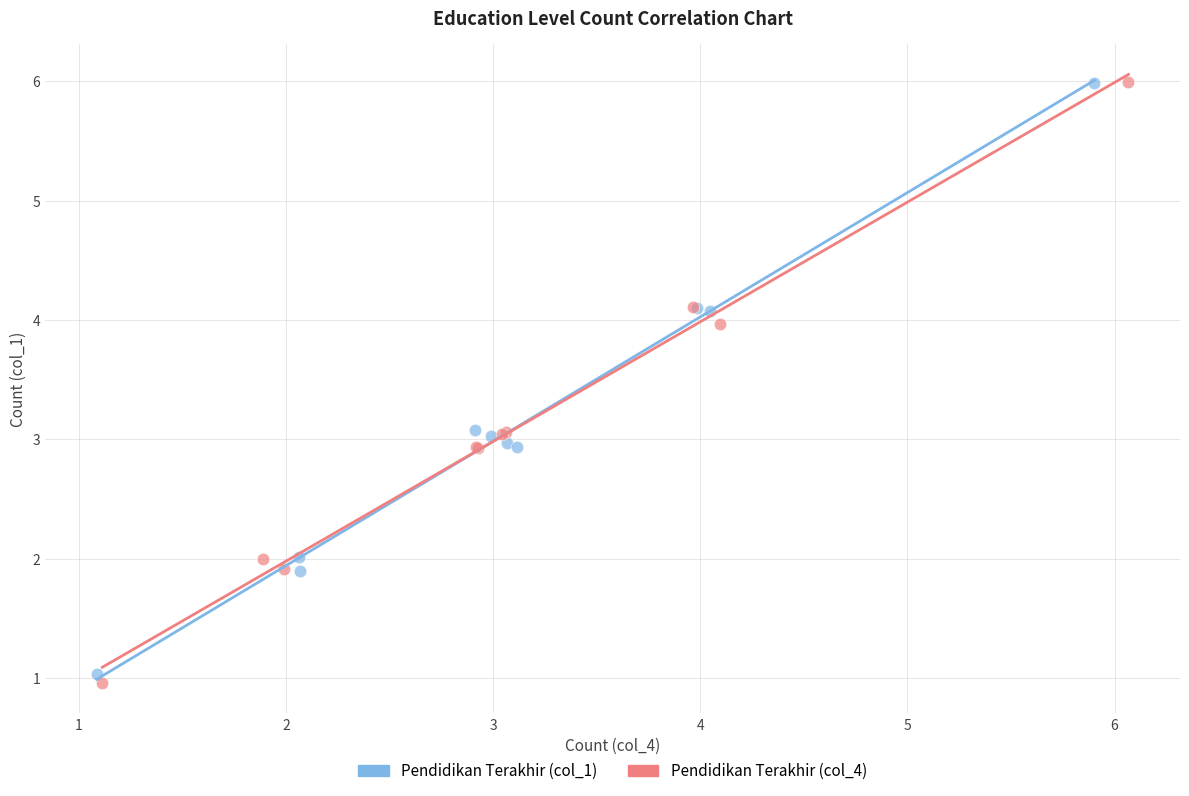

What are all the series names shown in the legend?

Pendidikan Terakhir (col_1), Pendidikan Terakhir (col_4)